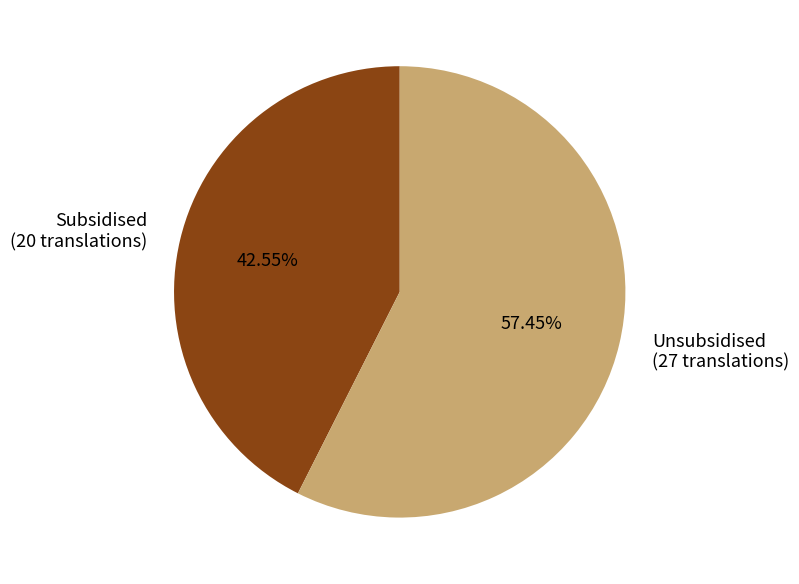

How much of the chart is everything except Subsidised?

57.4%